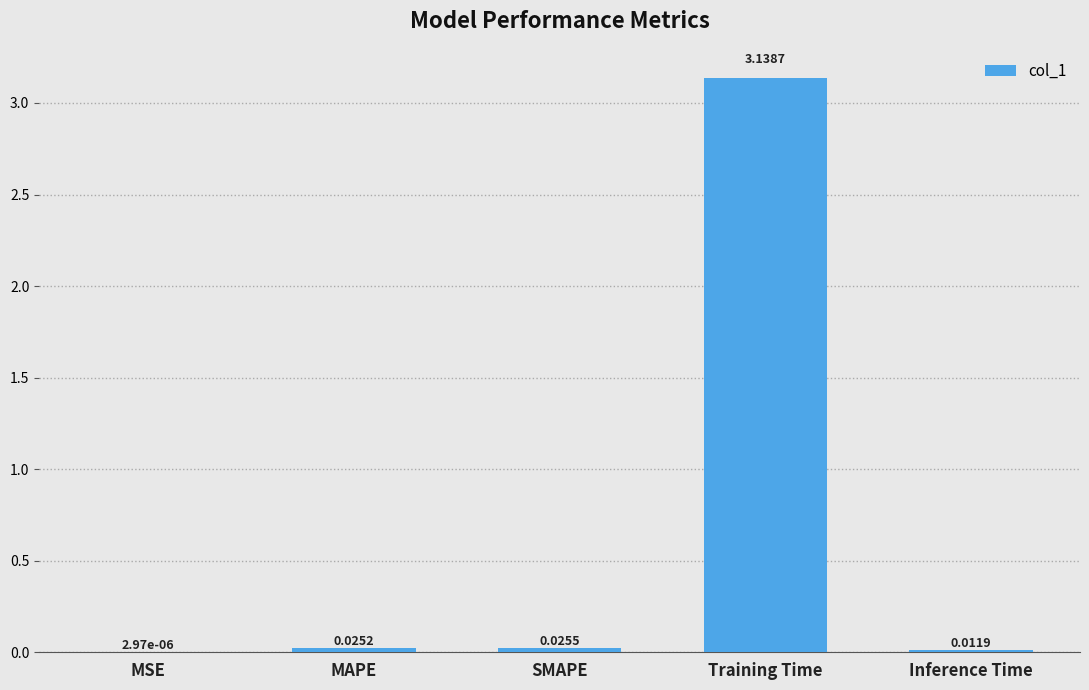

Are the bars horizontal?

No